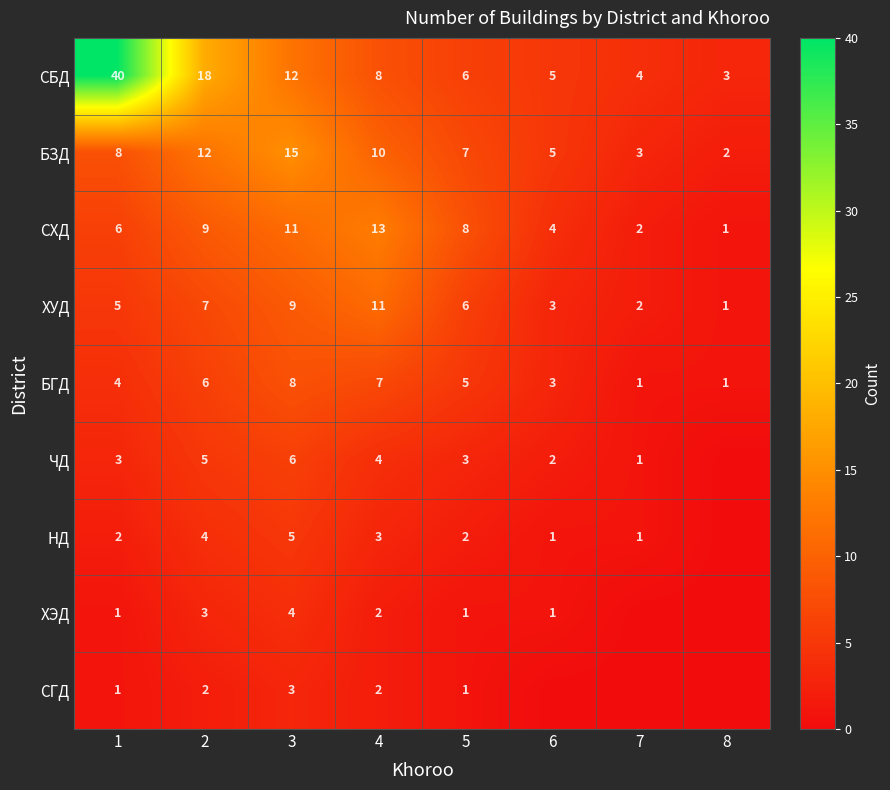

What is the sum of all БЗД values?

62